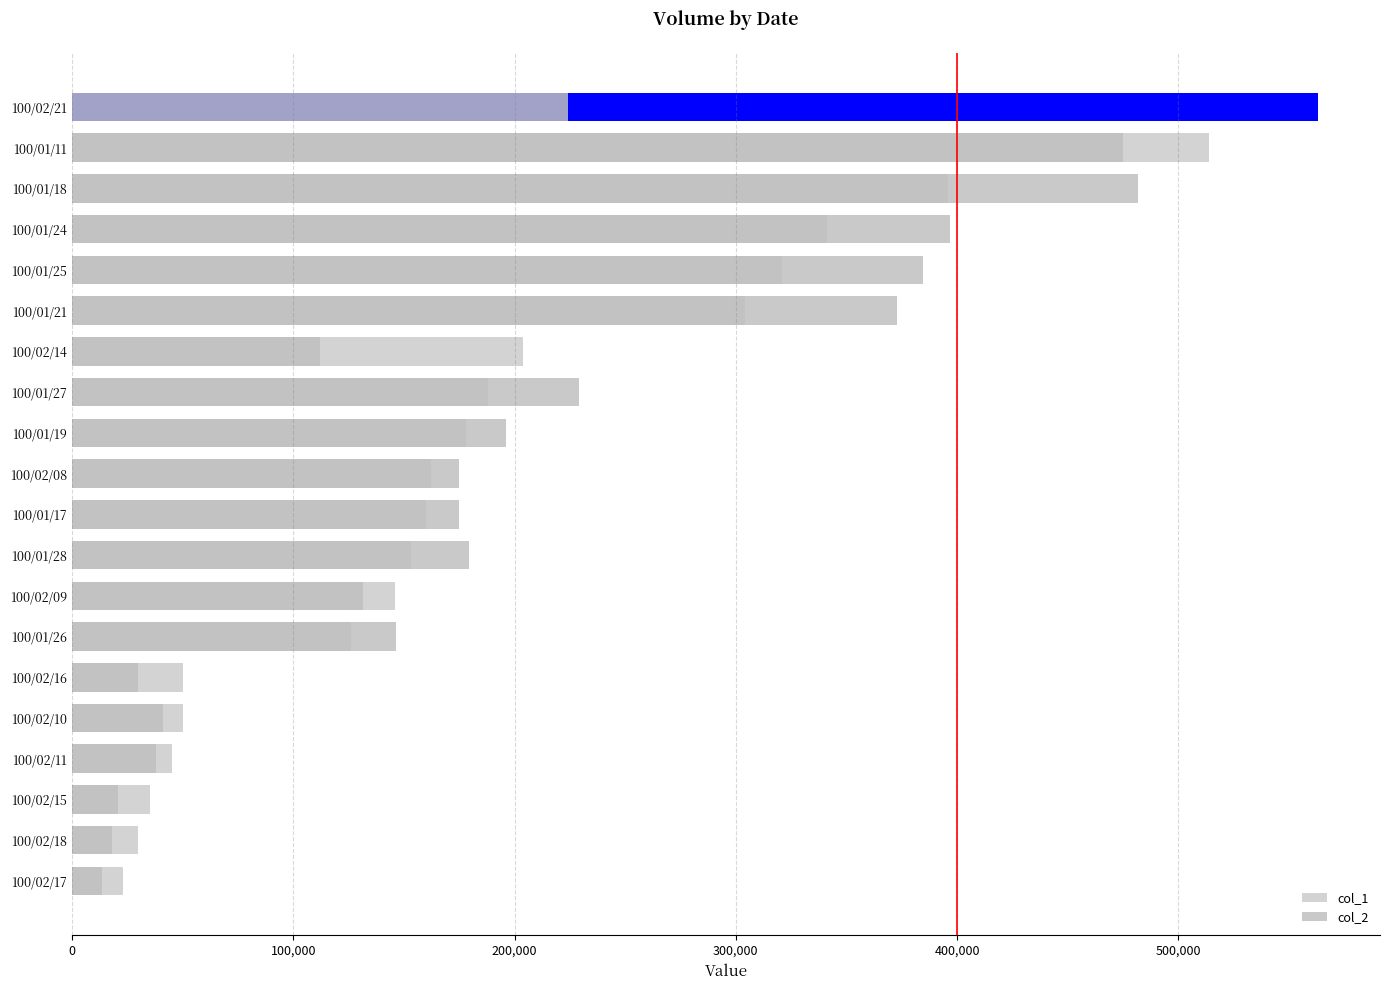

What is the minimum value shown in the chart?

13700